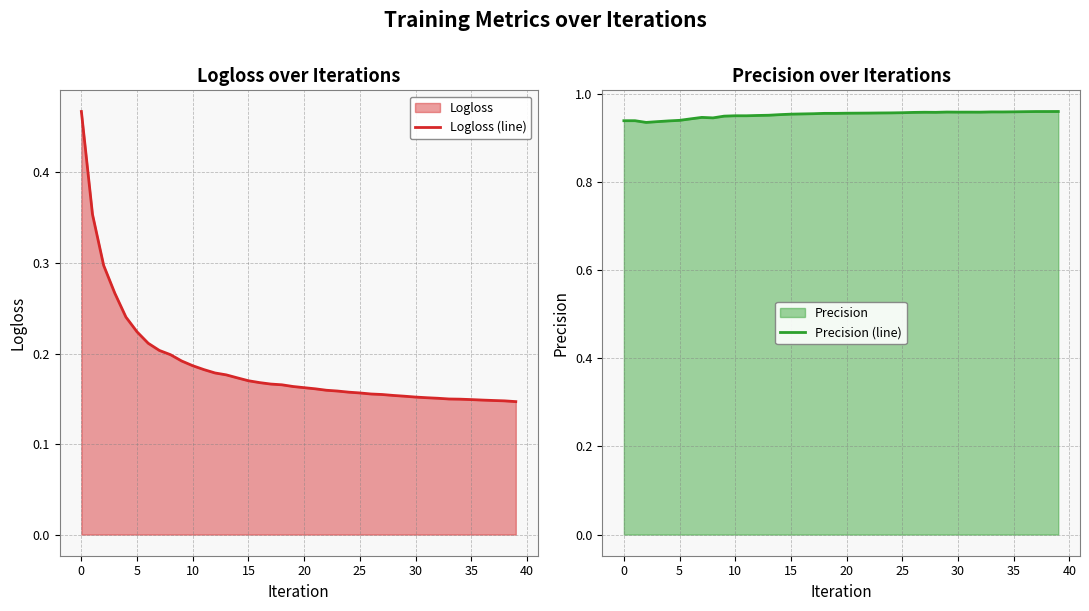

How many Precision (line) values are between 0 and 1?

40